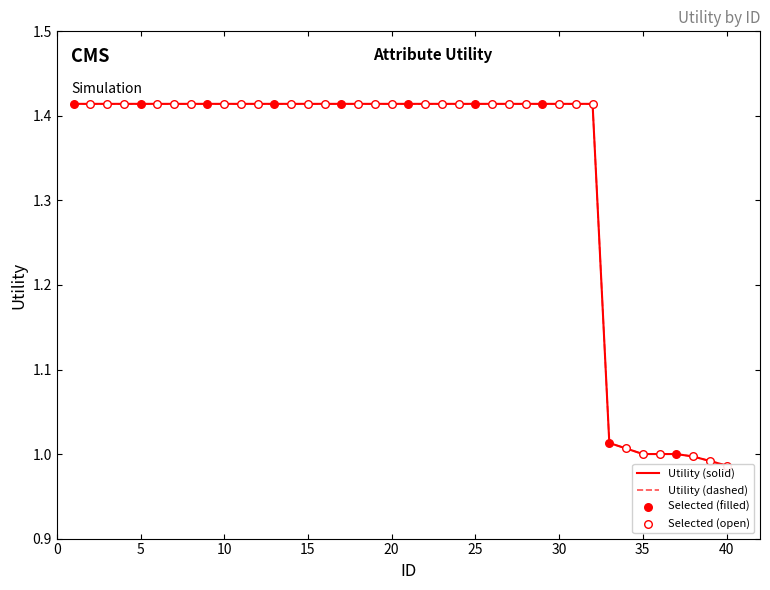

What is the ratio of the value at 17 to the value at 10?

1.0